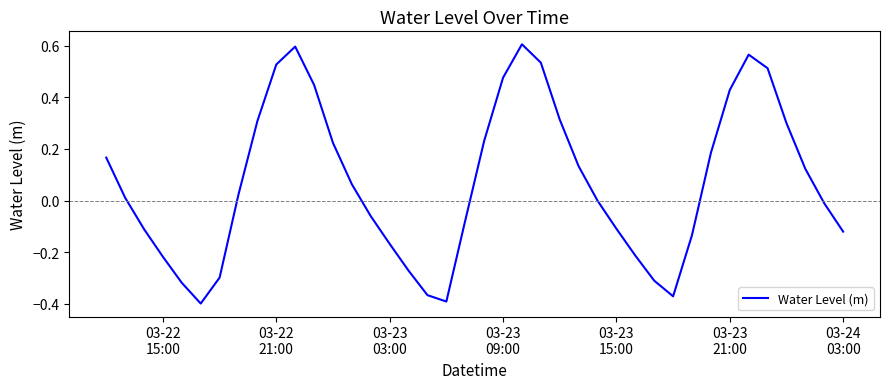

At which label does the data first exceed 0?

03-22
15:00